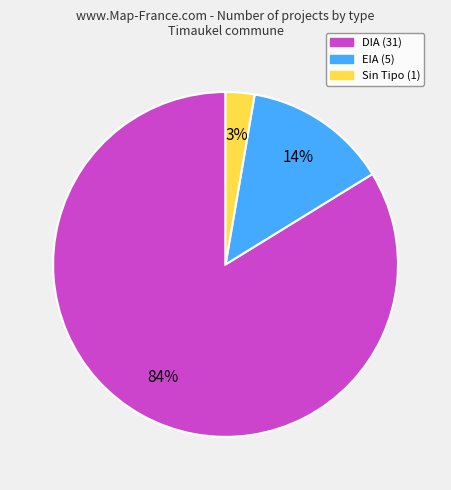

To the nearest percent, what is the average slice percentage?

33%